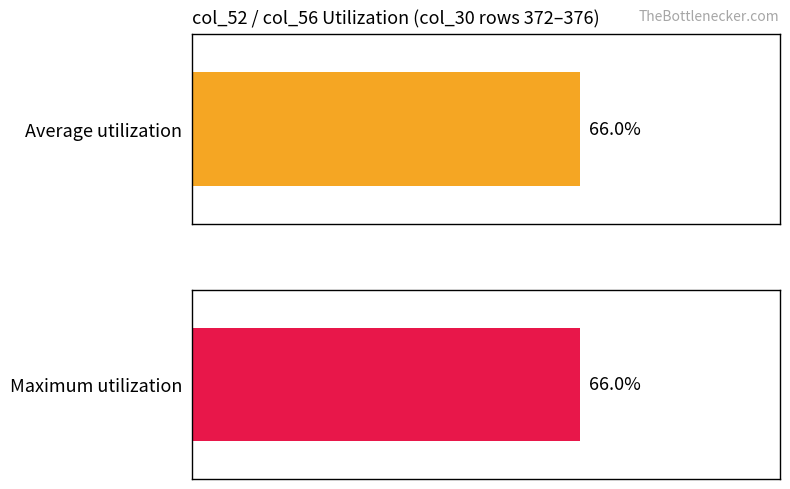

True or false: col_33 has a value of -0.0 at 390.

False